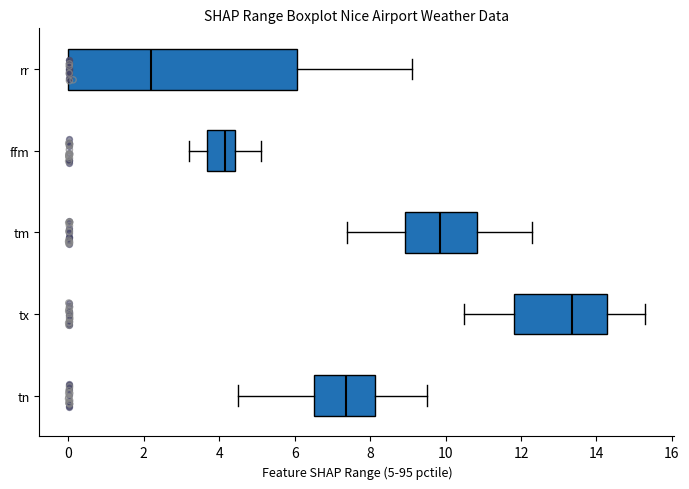

Reading bottom to top, transcribe this box plot: for each box, give where its median line is, the range the box spans, and where its two whiskers end, as read against the x-axis. The values are not printed on the chart, so give them approximately, as read against the axis.

tn: median 7.4, box 6.6 to 8.2, whiskers 4.6 to 9.6
tx: median 13.4, box 11.8 to 14.2, whiskers 10.6 to 15.4
tm: median 9.8, box 9.0 to 10.8, whiskers 7.4 to 12.4
ffm: median 4.2, box 3.6 to 4.4, whiskers 3.2 to 5.2
rr: median 2.2, box 0.0 to 6.0, whiskers 0.0 to 9.2